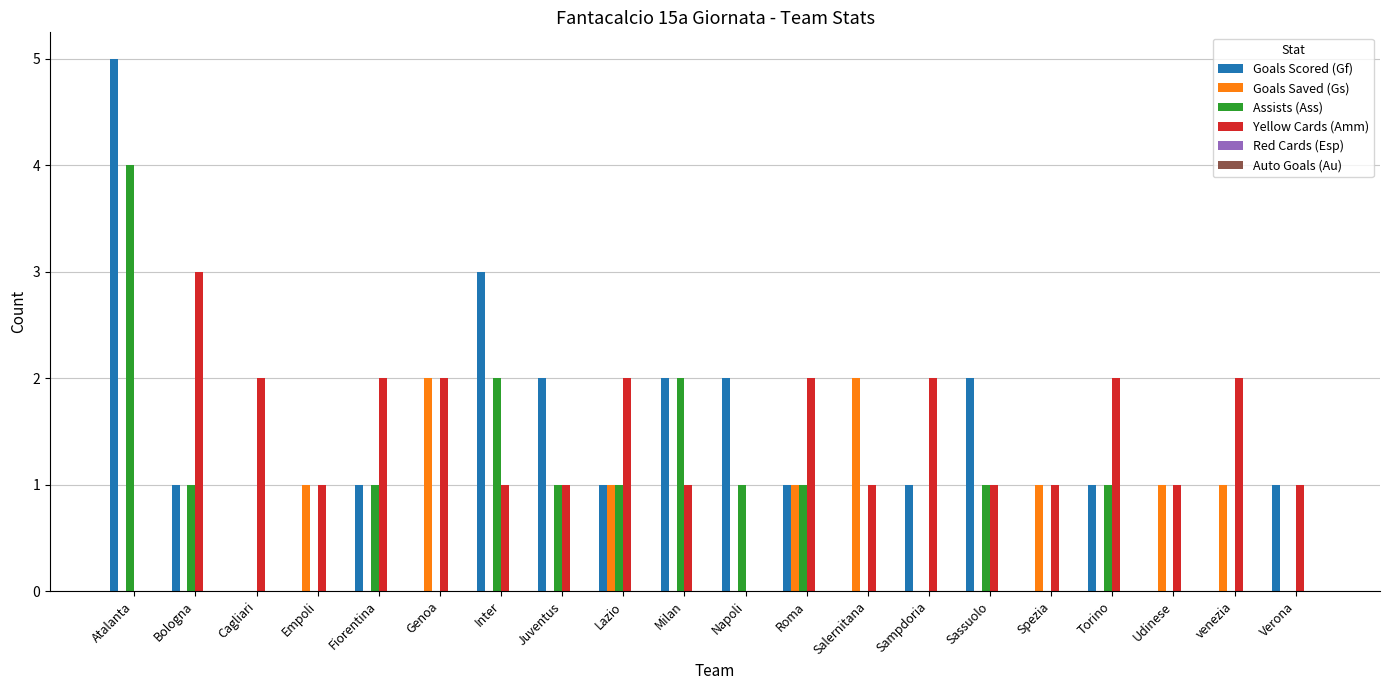

Which series has the largest total across all categories?

Yellow Cards (Amm)